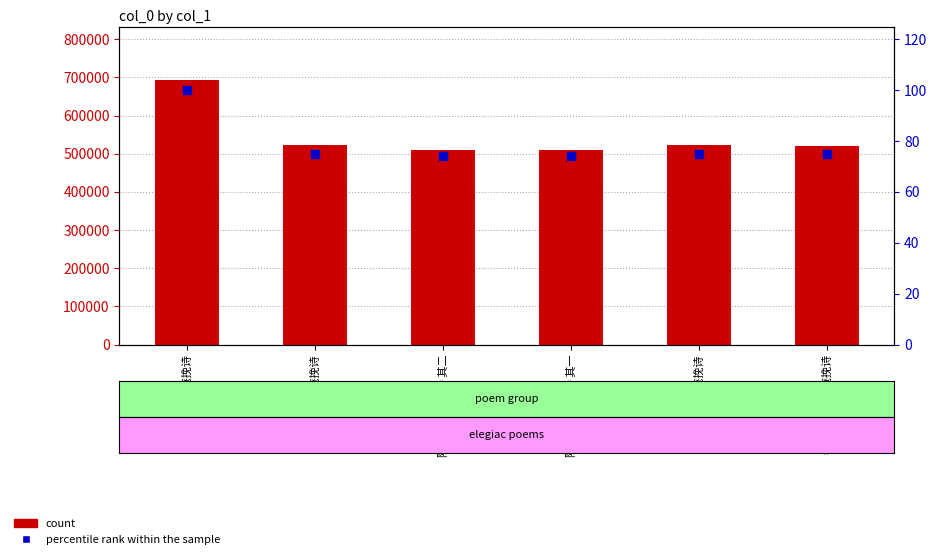

At which category is the sum across all series the highest?

陈方伯耻庵挽诗